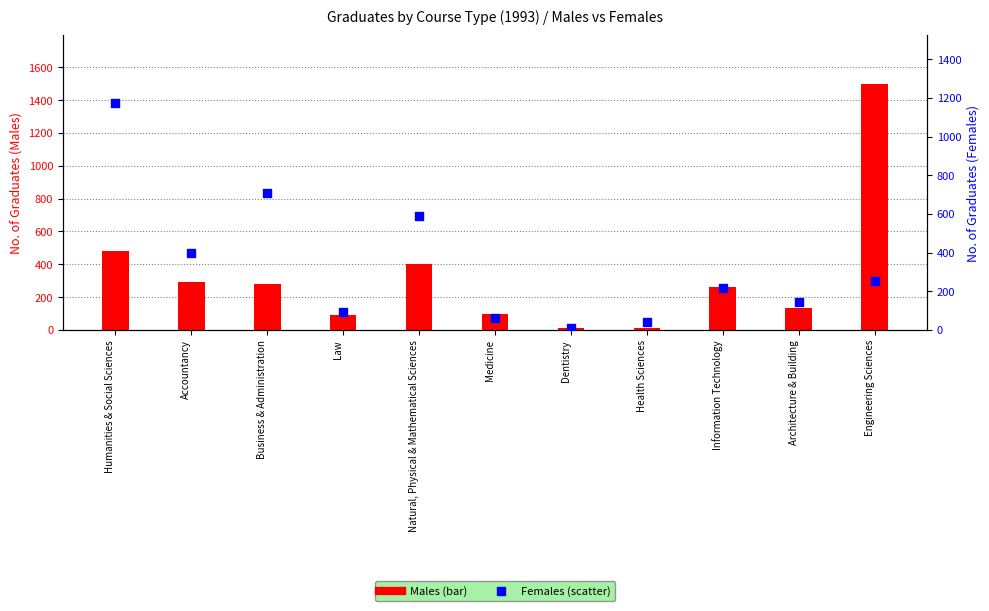

At which category is the sum across all series the highest?

Engineering Sciences